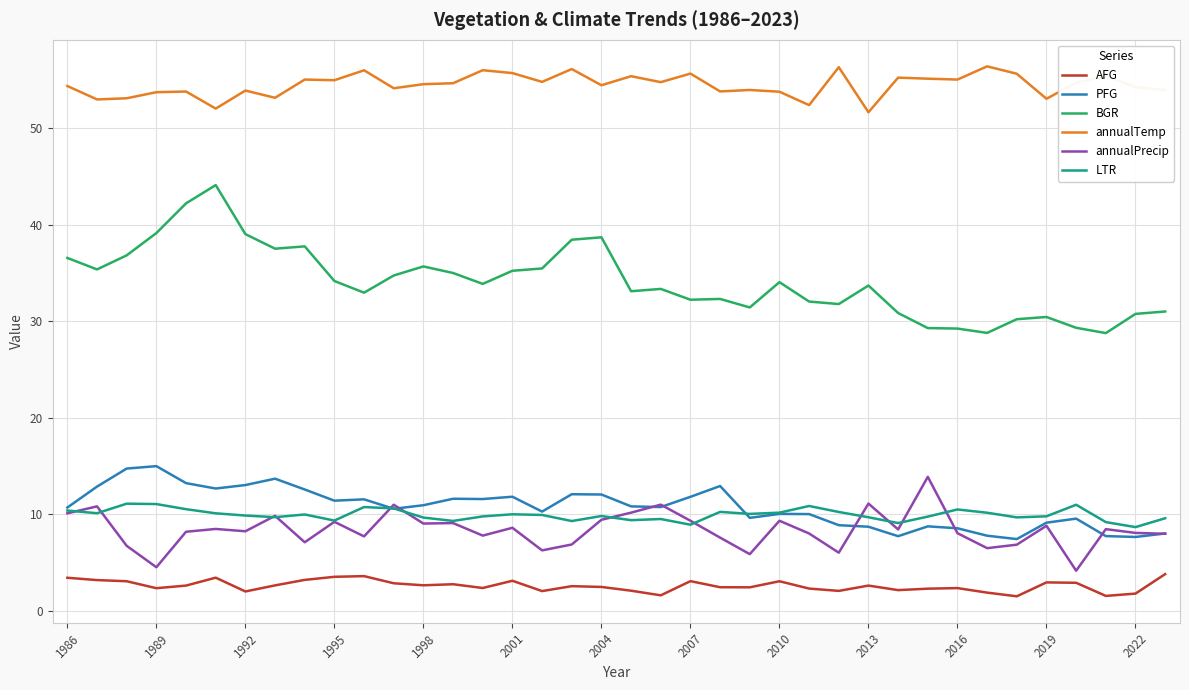

What is the minimum value shown in the chart?

1.5